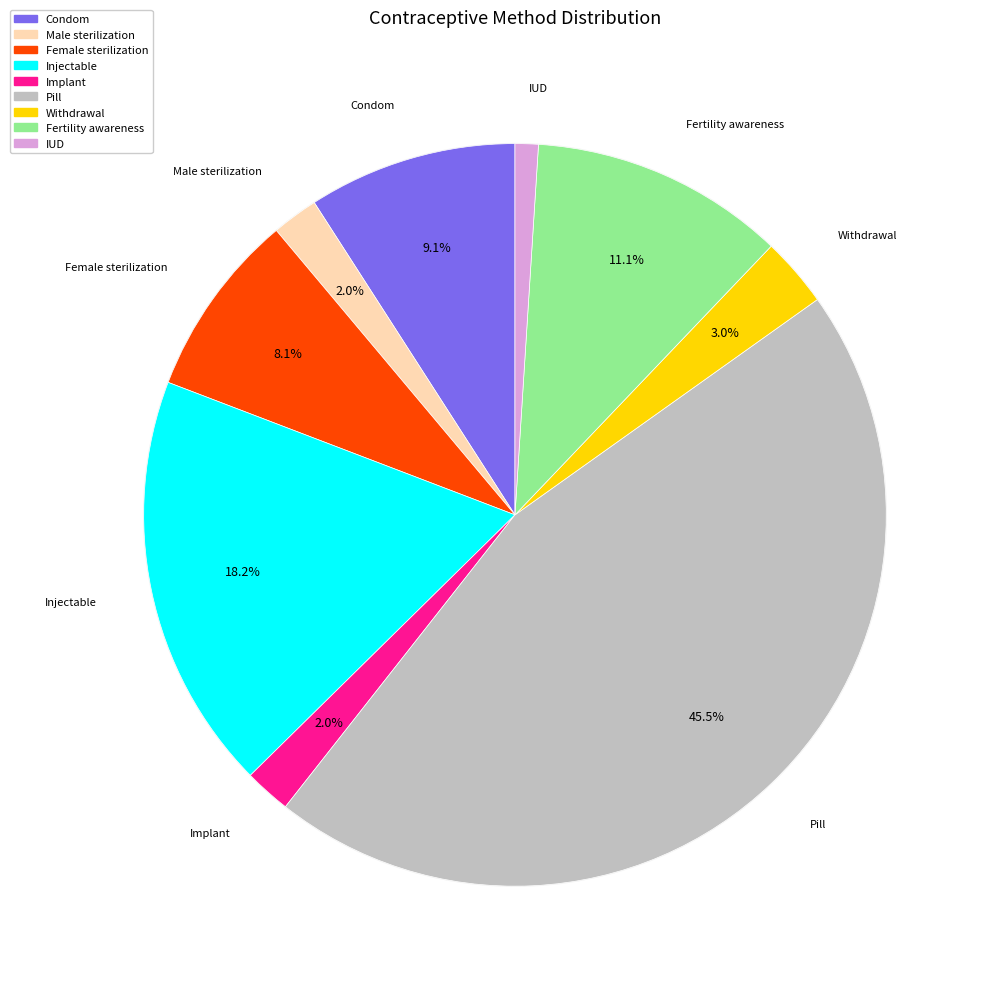

To the nearest percent, what is the difference between the largest and smallest slice percentages?

44%